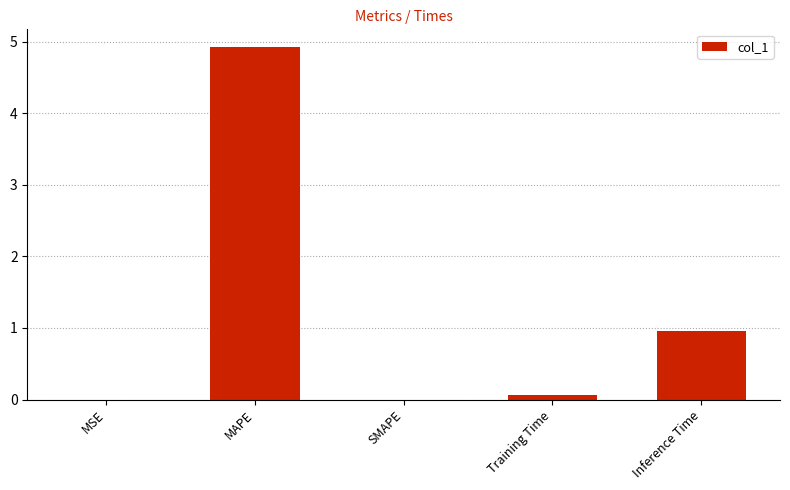

What is the greatest value displayed?

4.9